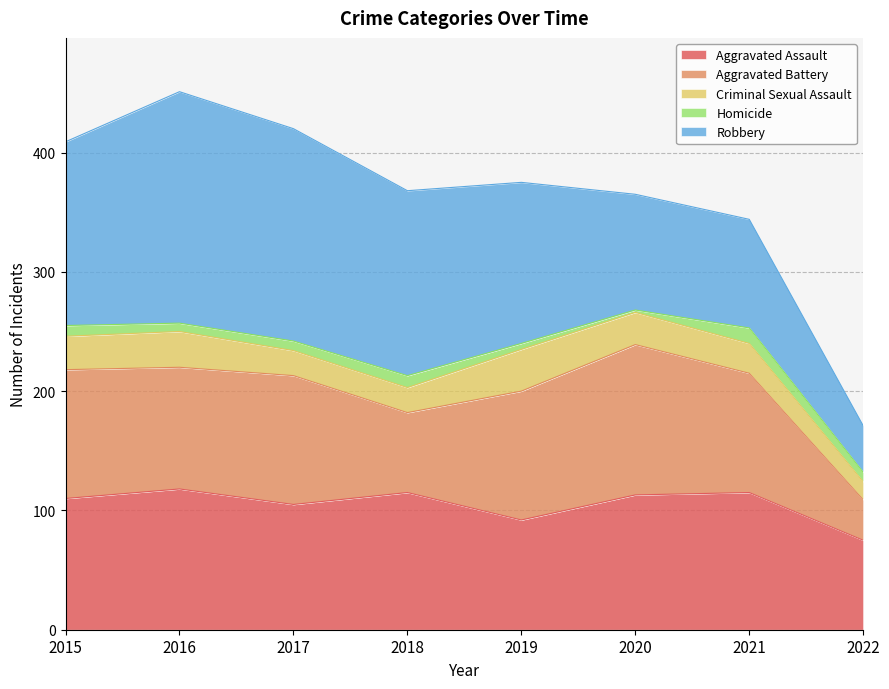

Between 2022 and 2017, which is larger?

2017